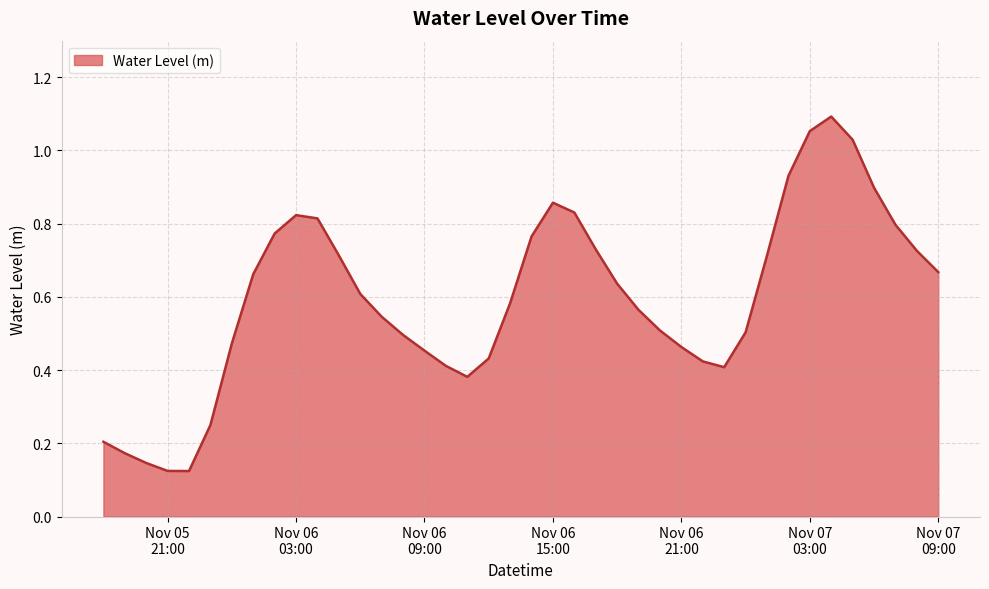

Does the chart have visible grid lines?

Yes